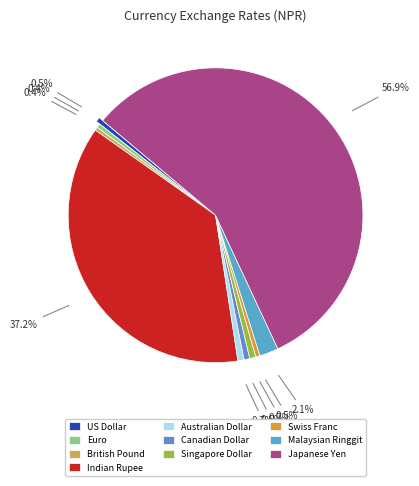

Is the sum of US Dollar and Indian Rupee greater than half?

No